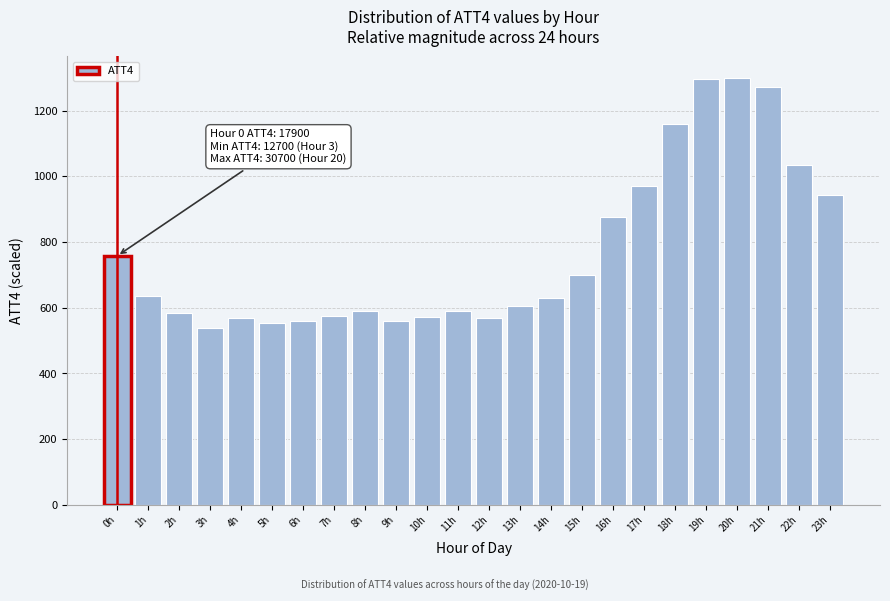

What is the label of the 1st bar from the right?

23h